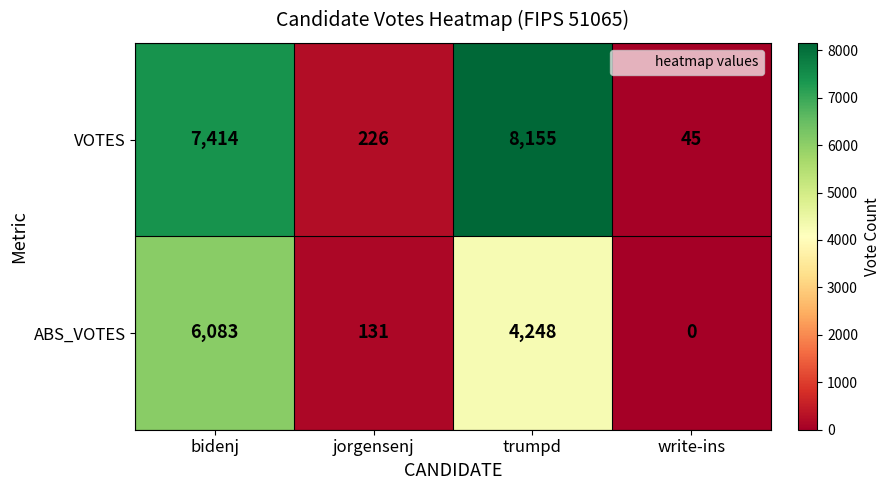

At which label does ABS_VOTES first exceed 4248?

bidenj